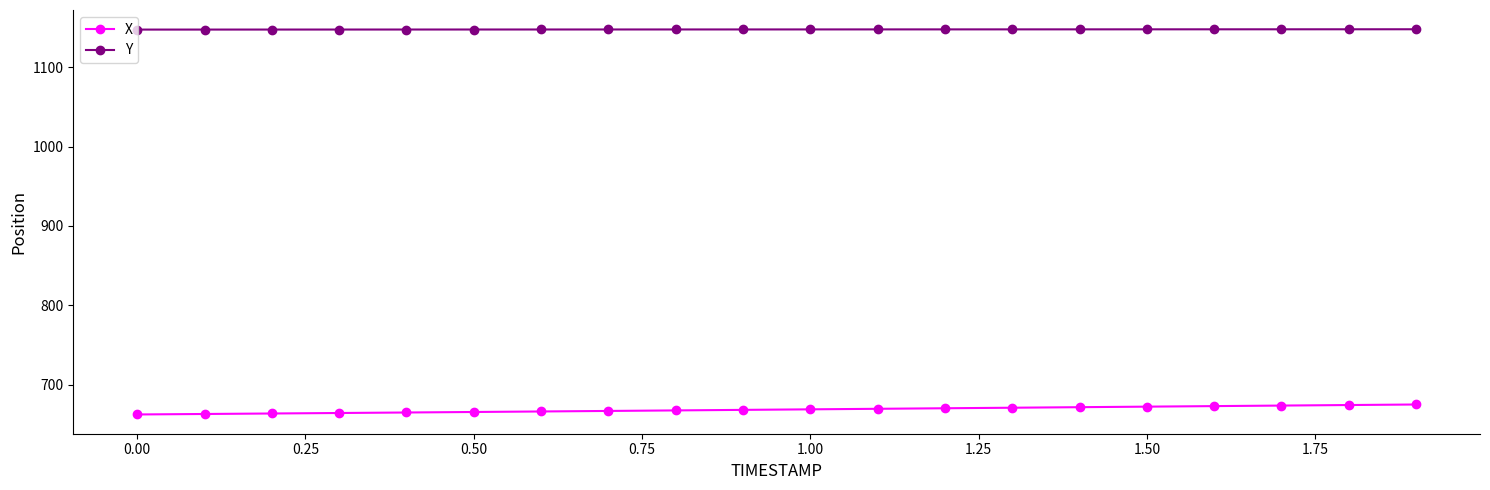

Does the chart have visible grid lines?

No